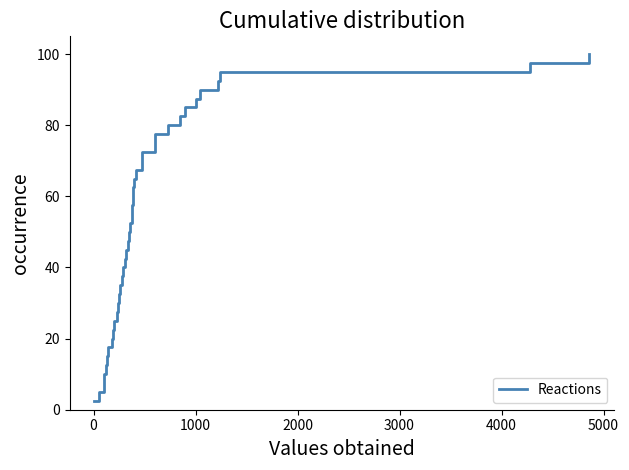

How many lines are shown in the chart?

1